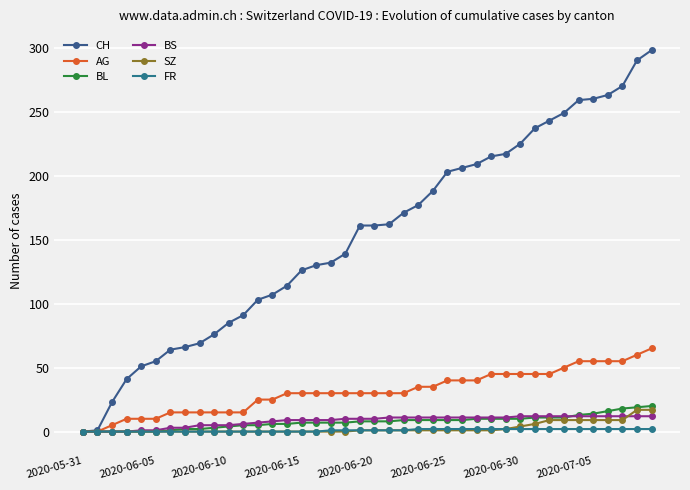

How many series are shown in this chart?

6